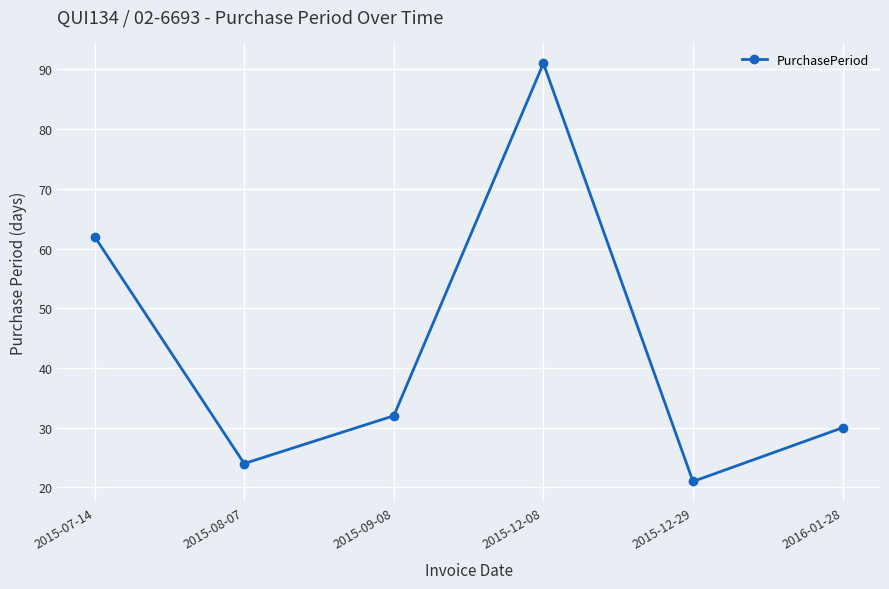

Which category has the highest value across all series?

2015-12-08